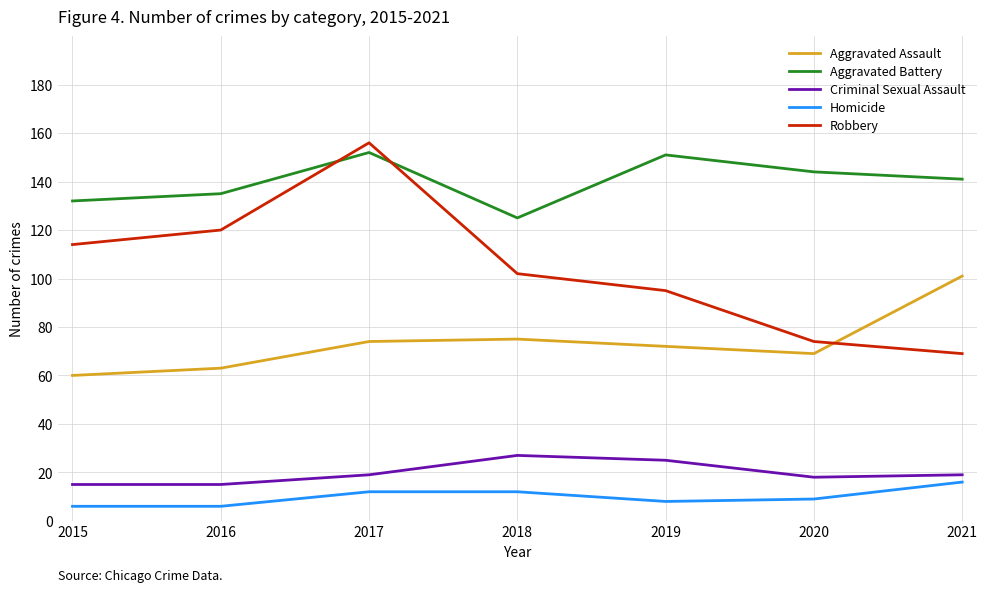

What is the greatest value displayed?

156